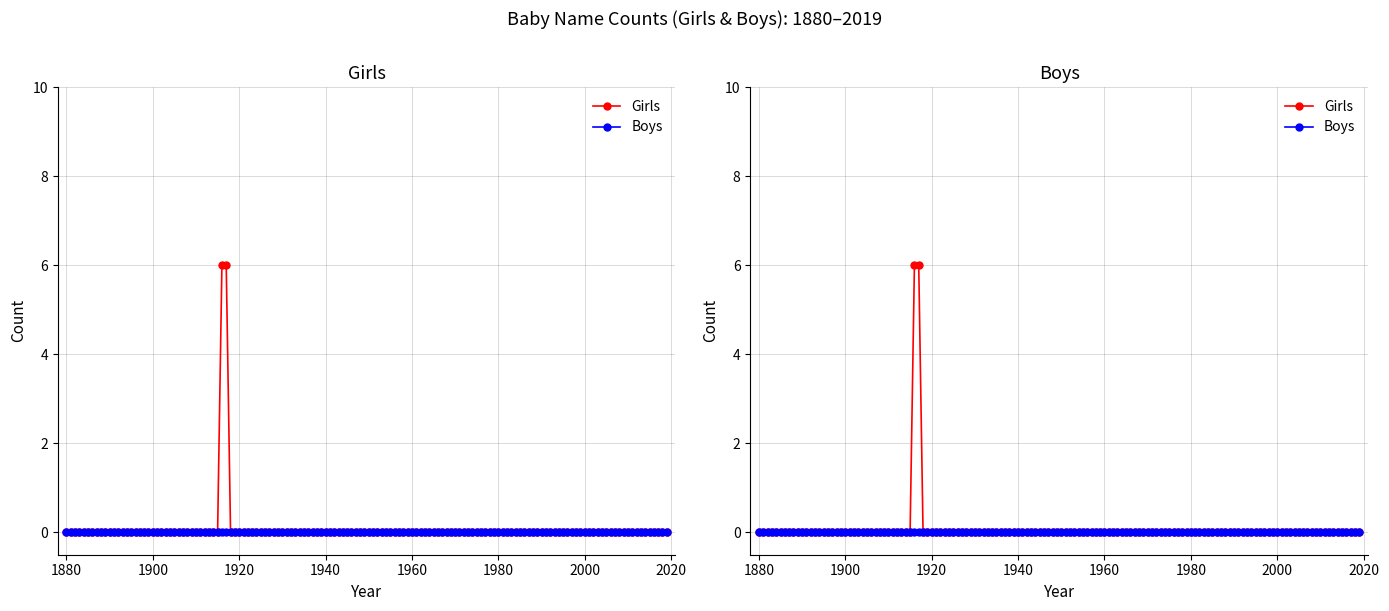

The value of Girls at 1930 is 0. True or false?

True